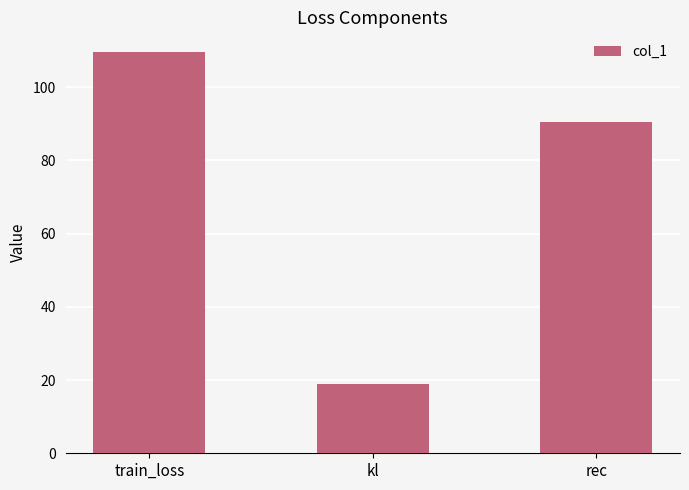

List the labels in order of value, largest first.

train_loss, rec, kl